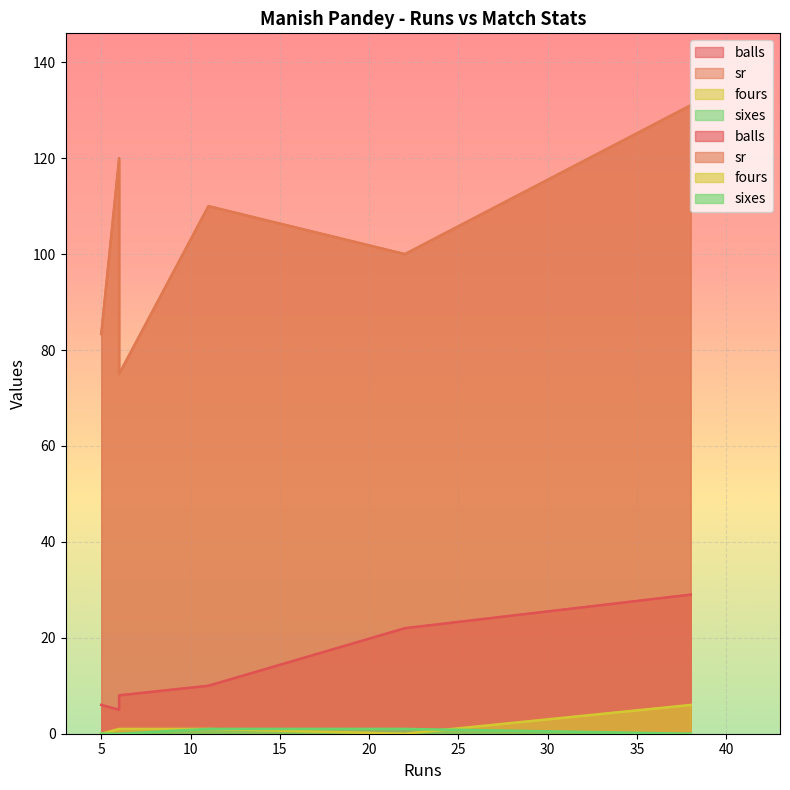

What is the sum of the balls values at 6 and 38?

37.0